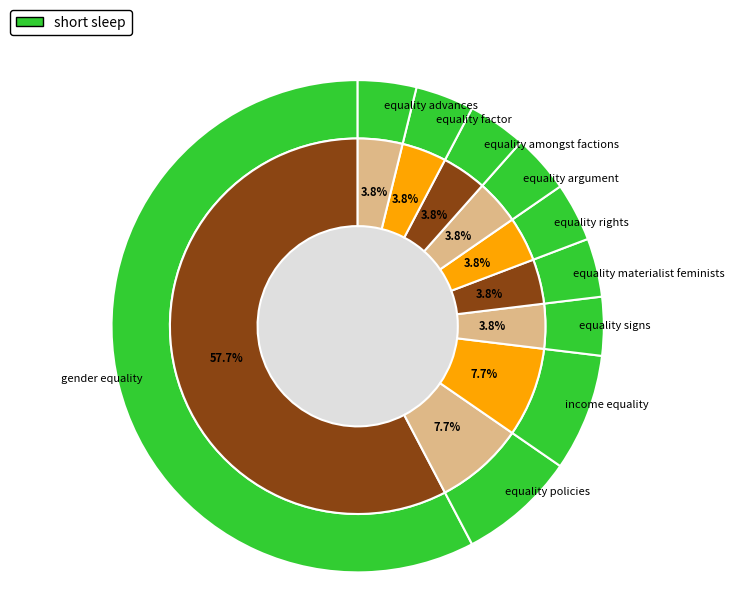

Approximately how many times larger is the value at equality amongst factions compared to equality argument?

1.0